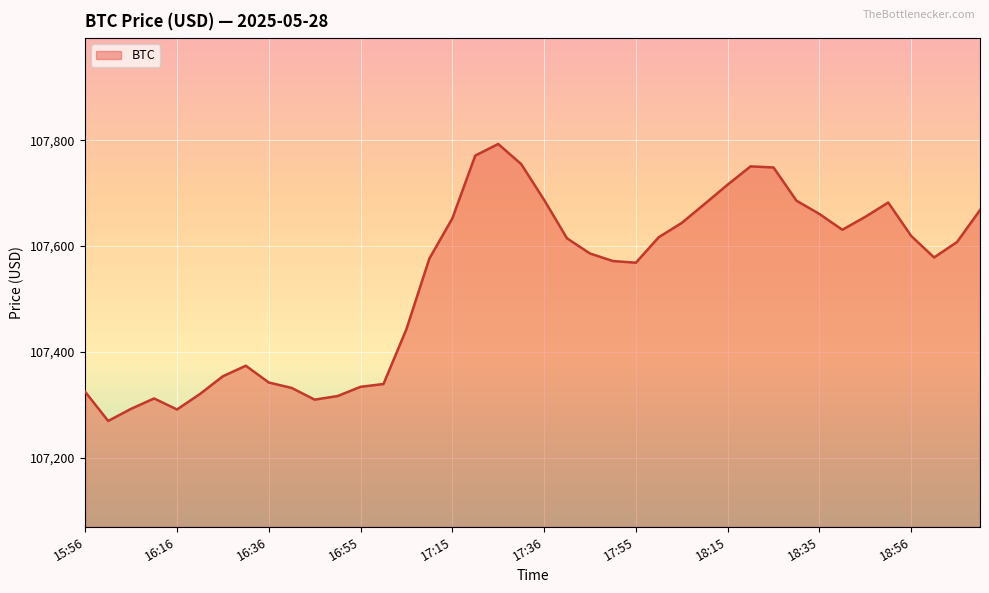

What is the difference between the maximum and minimum values?

523.4